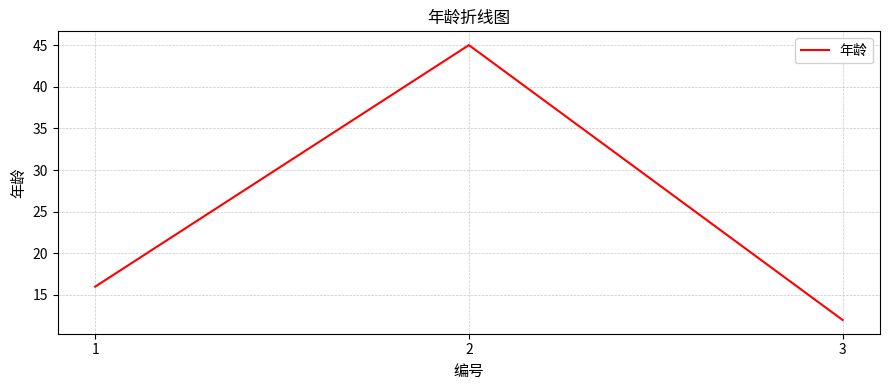

What is the change in value from 2 to 3?

-33